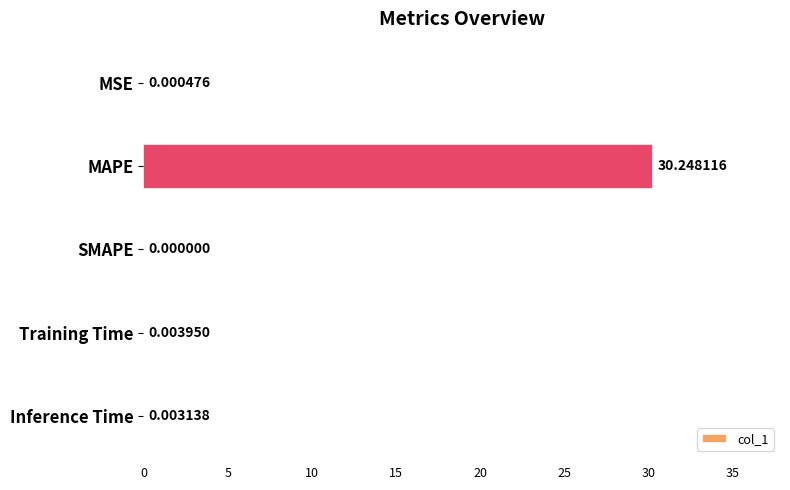

Where is the data nearest to the value 15?

Training Time